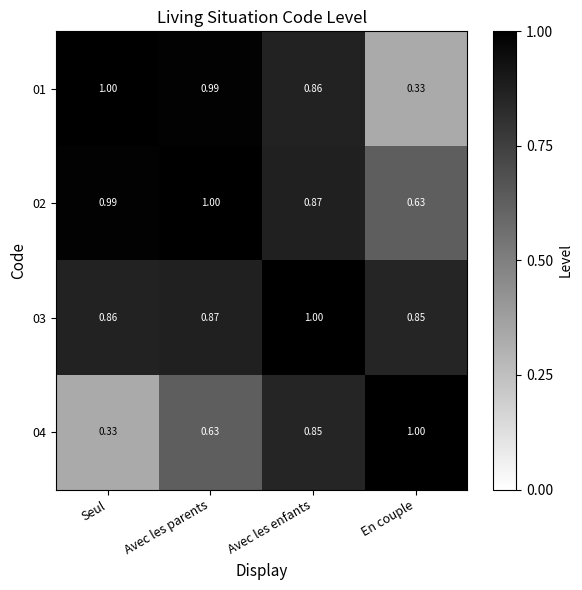

Where is 01 nearest to the value 0?

En couple